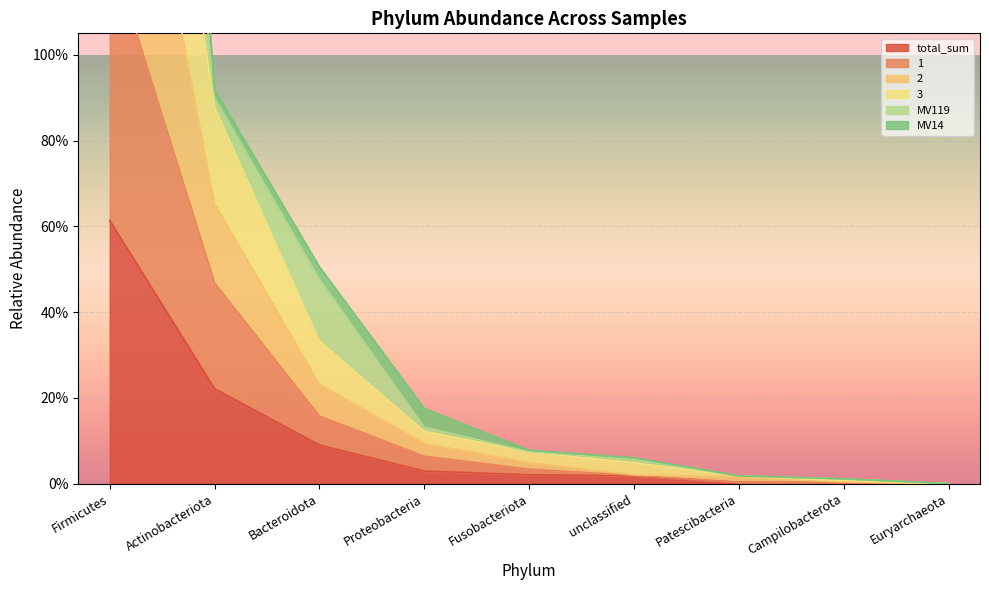

The 3 series shows 1.1 at Actinobacteriota. True or false?

False